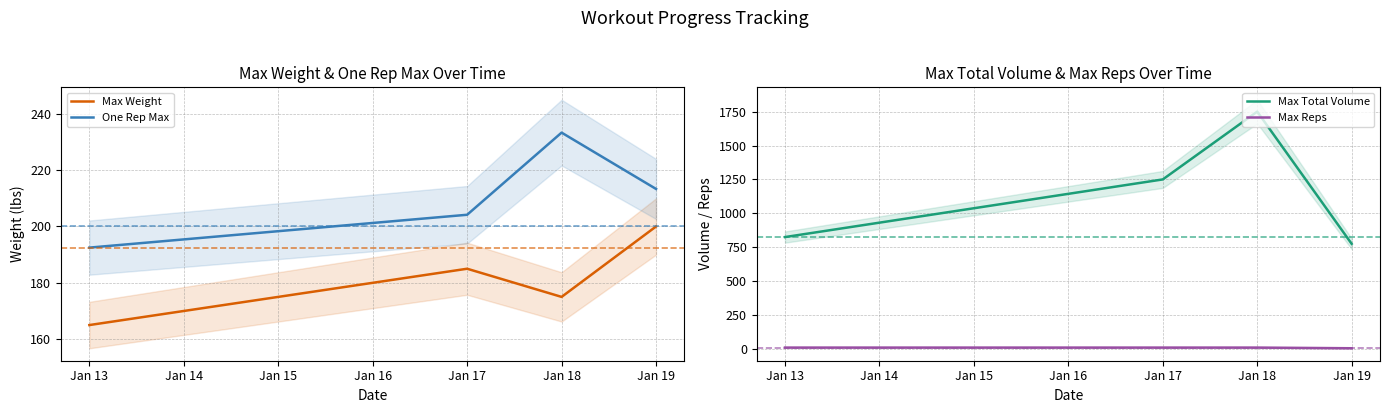

List the series in order of their peak value, lowest first.

Max Reps, Max Weight, One Rep Max, Max Total Volume